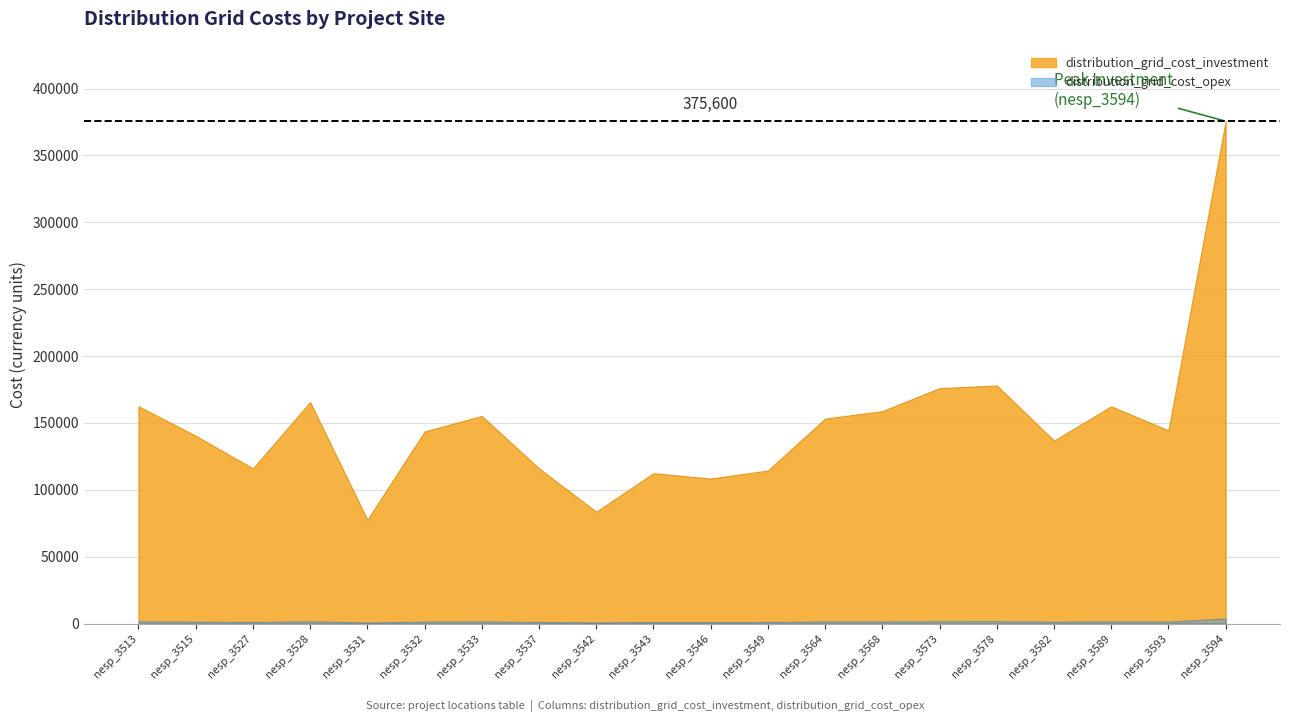

At which label does distribution_grid_cost_investment first exceed 144400?

nesp_3513